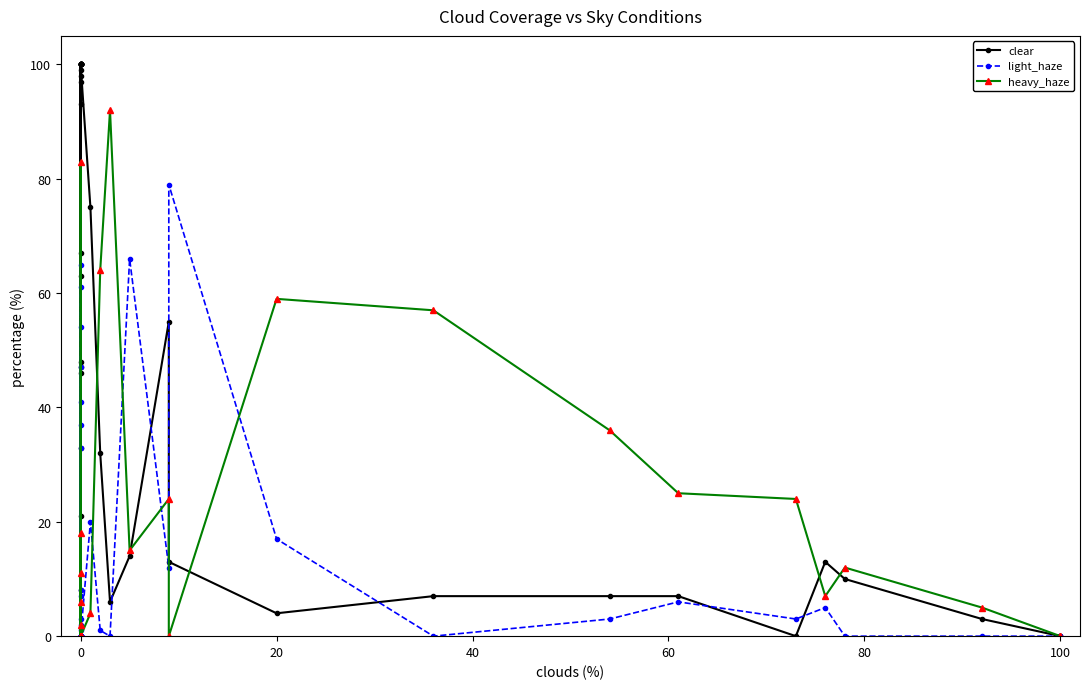

True or false: light_haze has a value of 61 at 0.

True